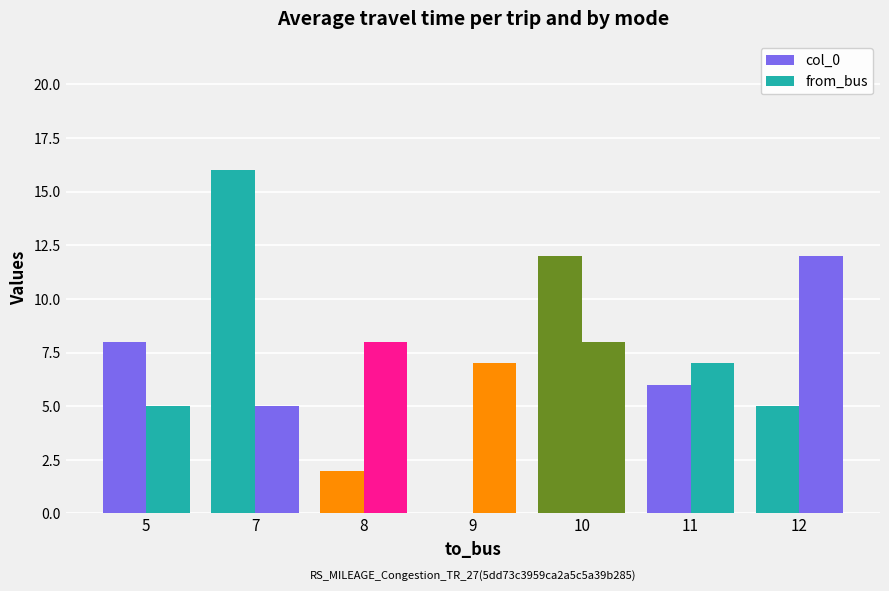

Does the chart contain stacked bars?

No